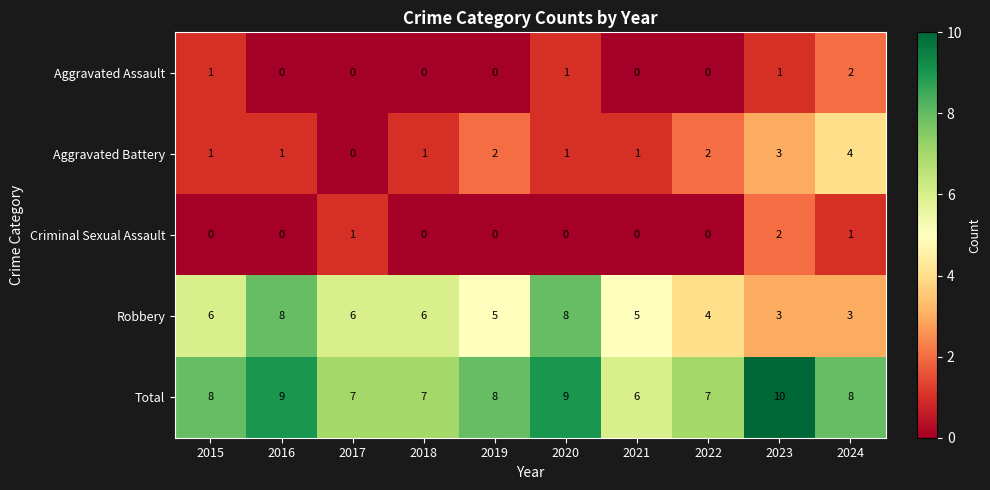

At how many categories does at least one series exceed 1?

10